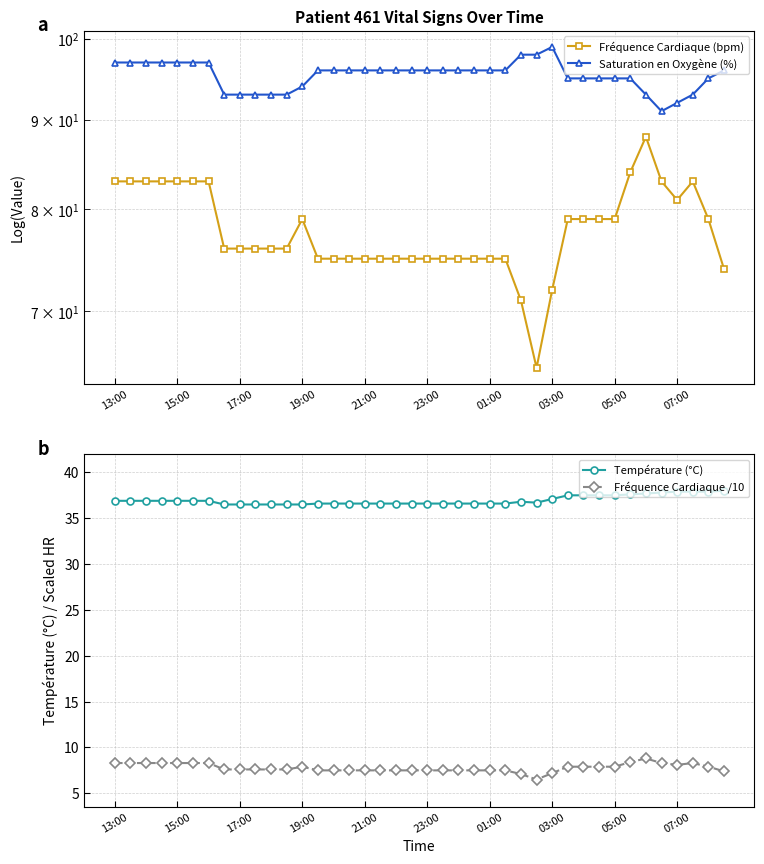

True or false: Saturation en Oxygène (%) and Température (°C) intersect in this chart.

False